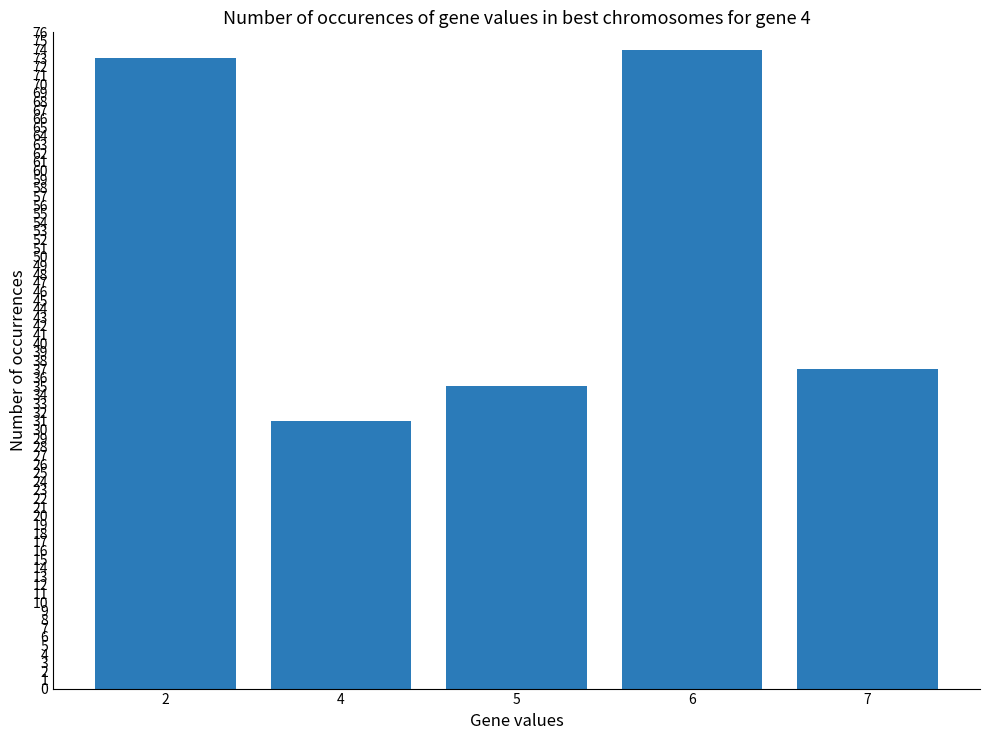

Count the number of categories in the chart.

5